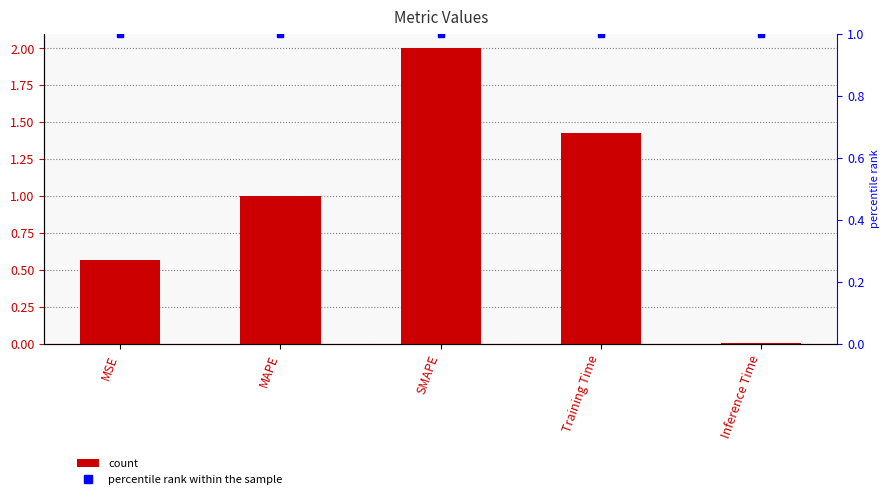

Is it true that col_1 equals 2.0 at SMAPE?

True